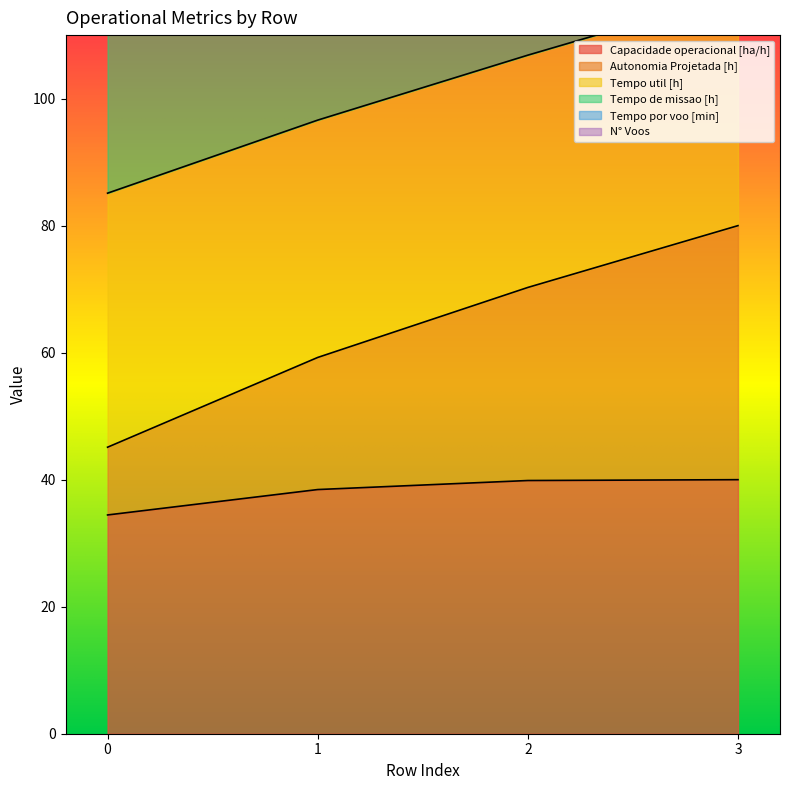

Does the chart display data point markers on the line(s)?

No